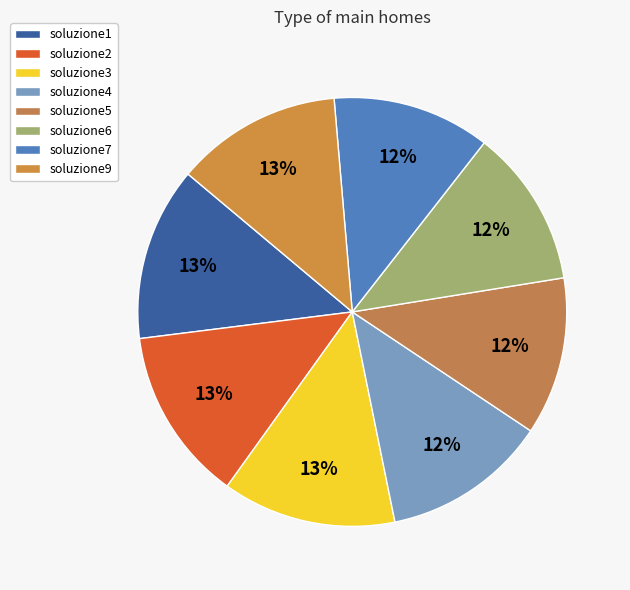

What is the smallest slice in the pie chart?

soluzione6